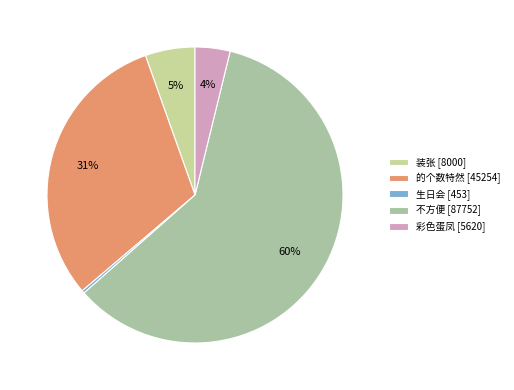

The 彩色蛋凤 slice represents 13% of the pie. True or false?

False